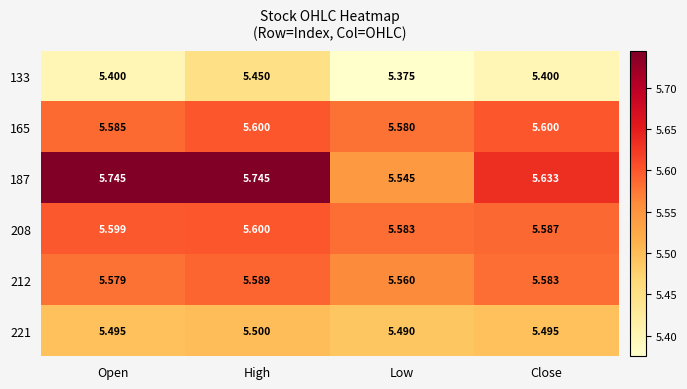

At which category does the chart reach its minimum across all series?

Low